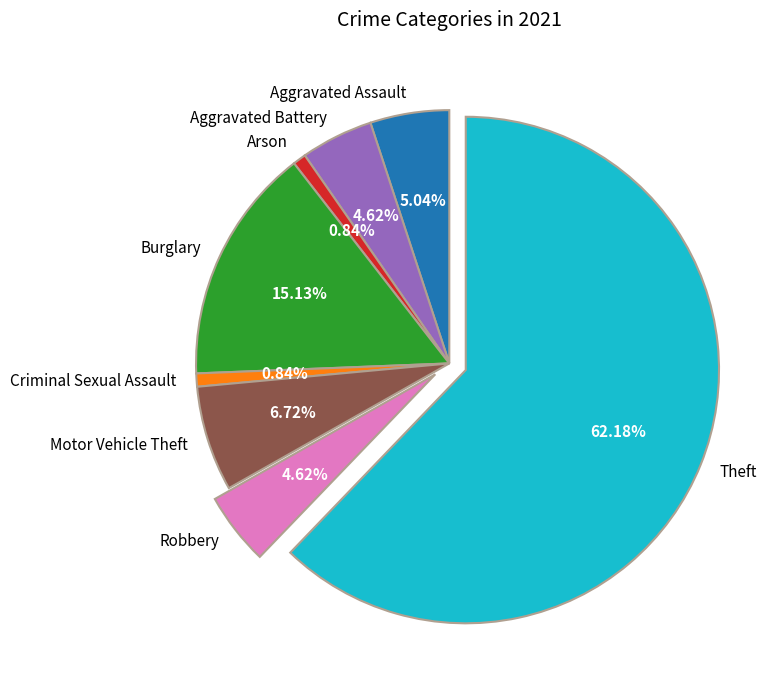

To the nearest percent, what percentage of the pie is Criminal Sexual Assault?

1%